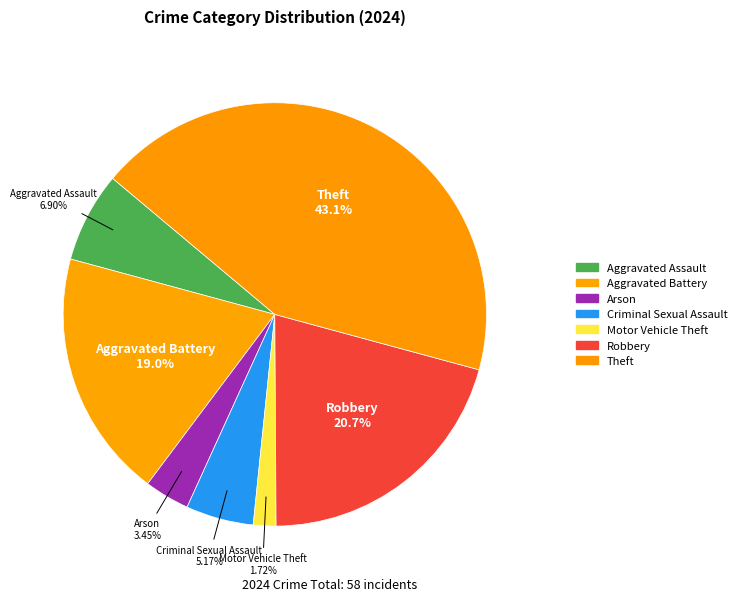

Is there any slice that represents more than half of the pie?

No